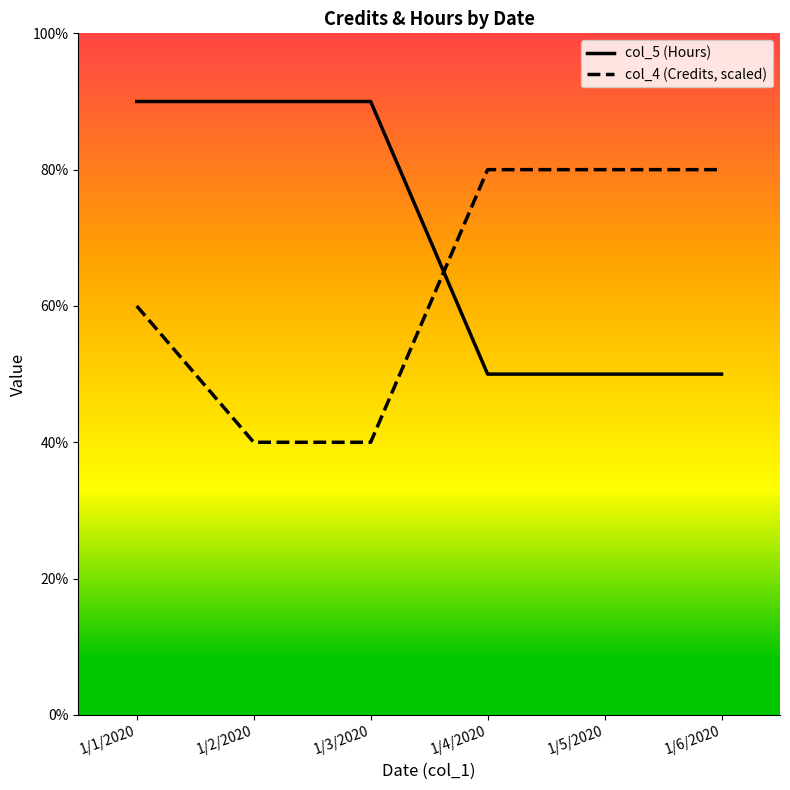

Between 1/1/2020 and 1/3/2020, which series saw the biggest shift?

col_4 (Credits, scaled)